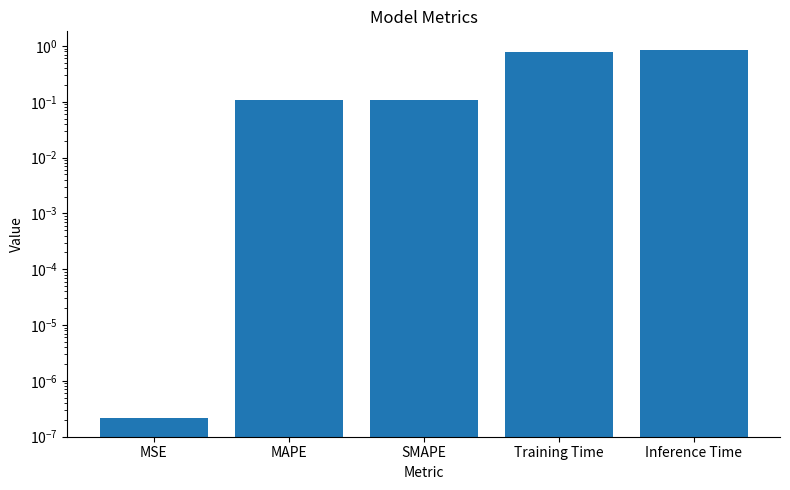

Reading left to right, list all the values displayed in this chart.

MSE=0.0	MAPE=0.1	SMAPE=0.1	Training Time=0.8	Inference Time=0.9